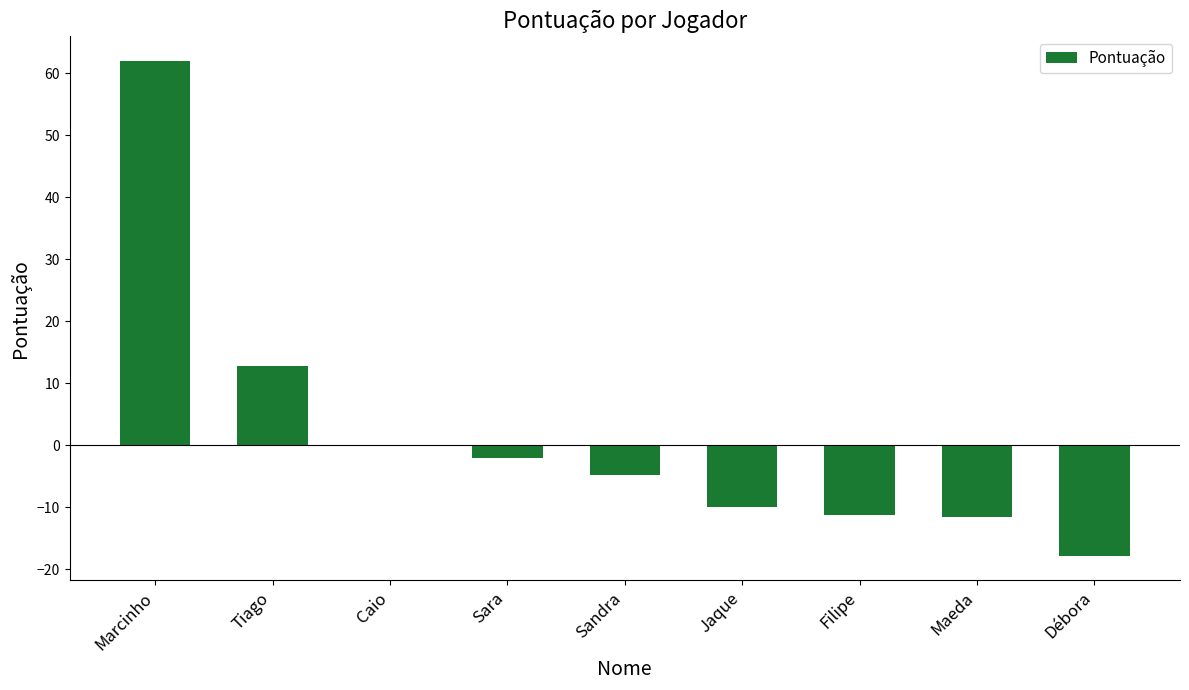

At which label is the value closest to 22?

Tiago